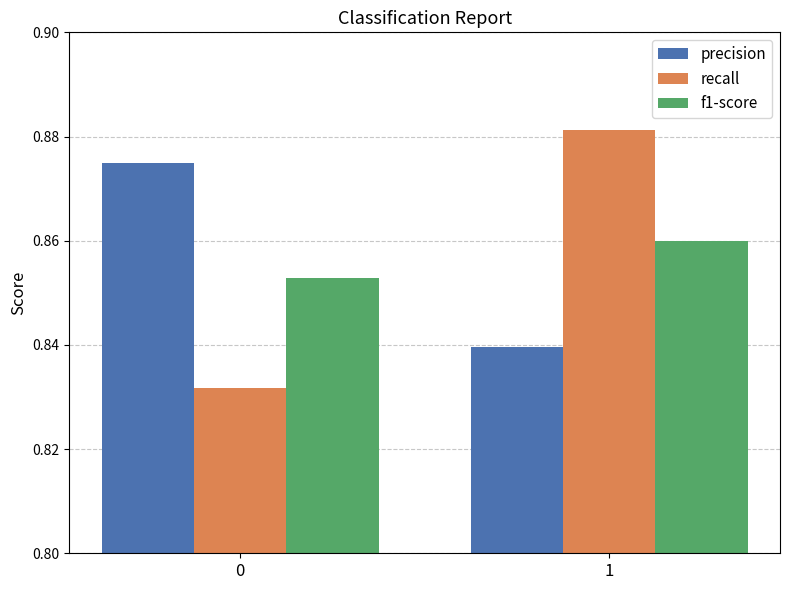

At how many categories does at least one series exceed 0?

2